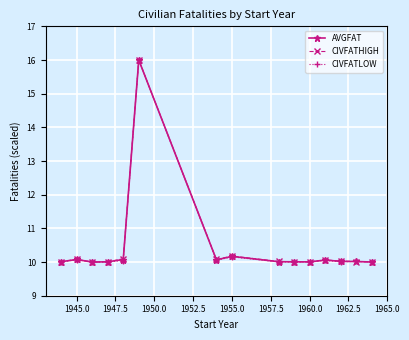

Rank the series by their average value, from lowest to highest.

CIVFATLOW, AVGFAT, CIVFATHIGH